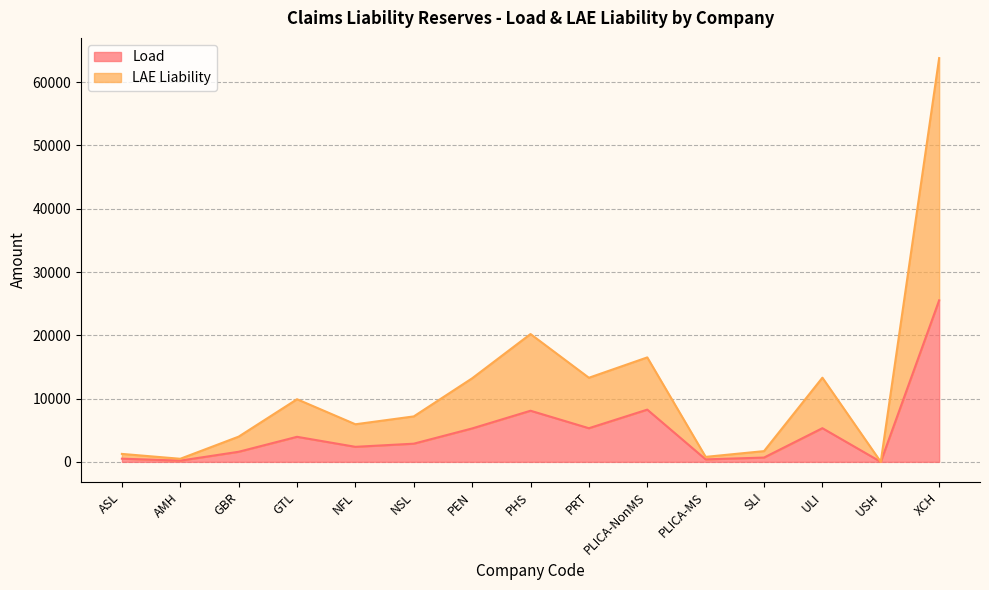

How many interior local valleys does the Load series have?

5